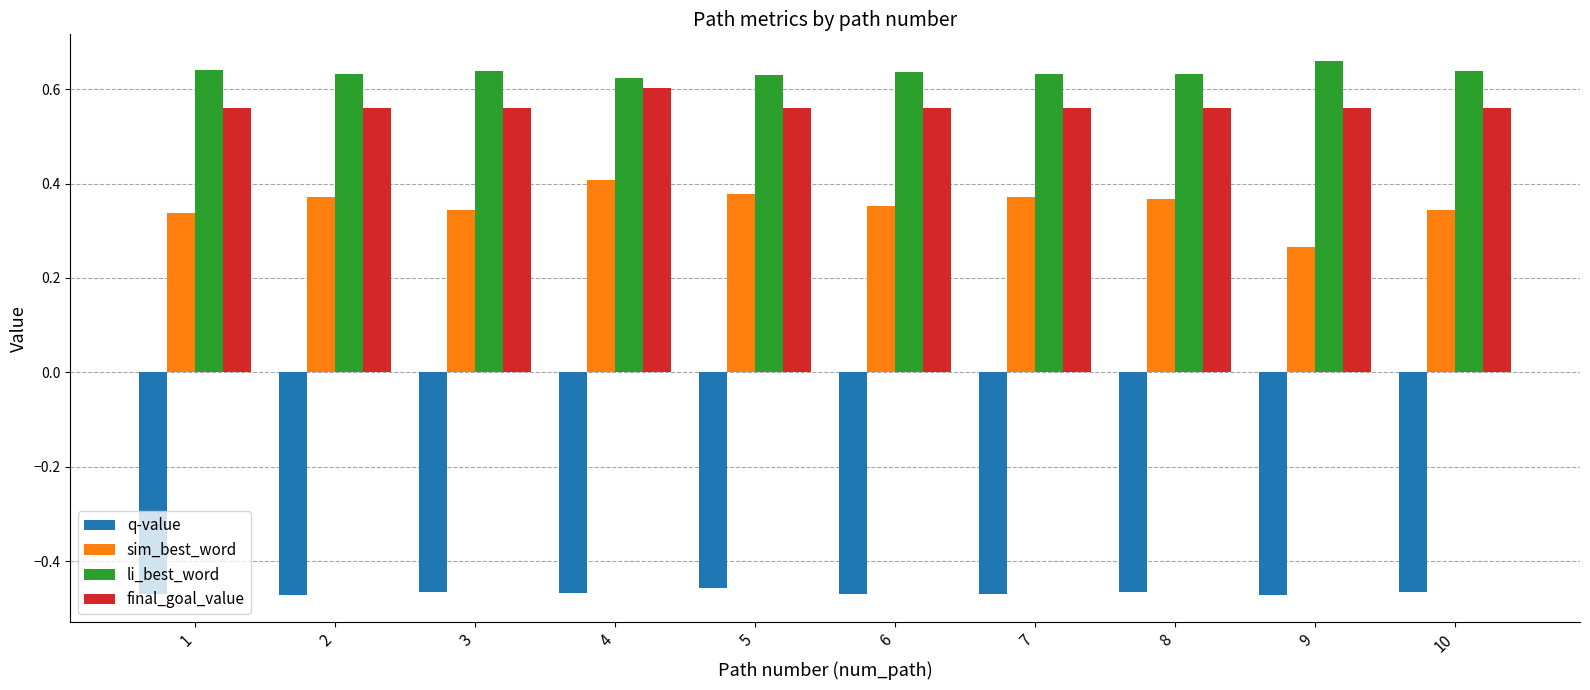

Does the chart contain any negative values?

Yes